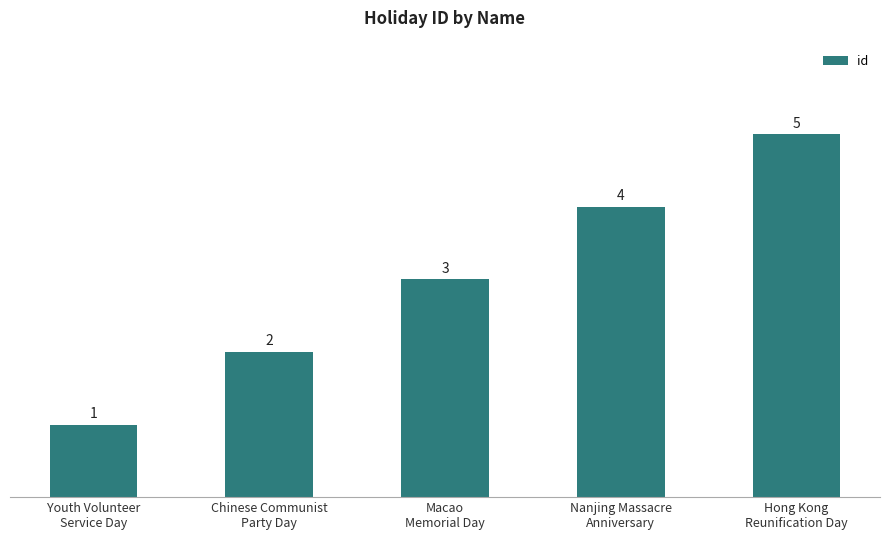

List the labels in order of value, largest first.

Hong Kong
Reunification Day, Nanjing Massacre
Anniversary, Macao
Memorial Day, Chinese Communist
Party Day, Youth Volunteer
Service Day